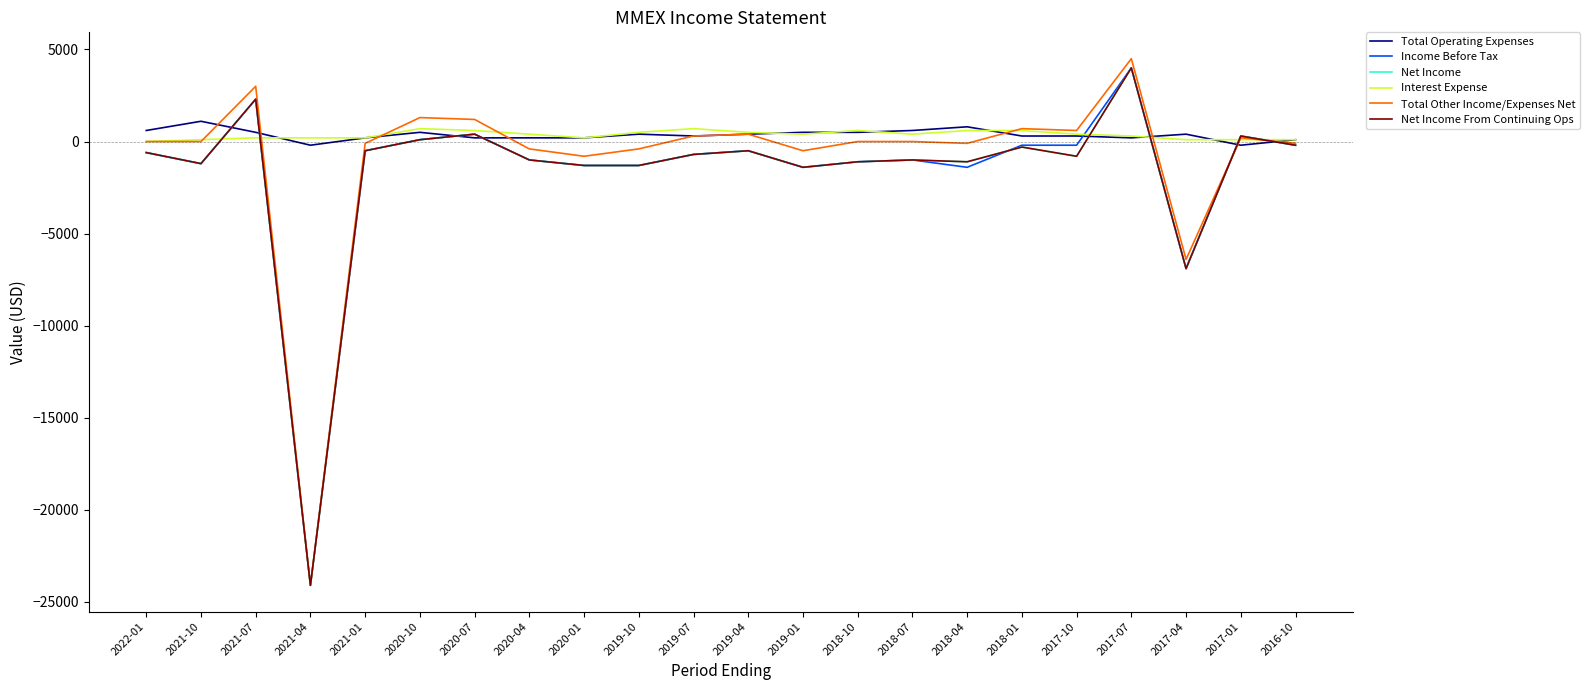

What is the label of the 8th point from the right?

2018-07